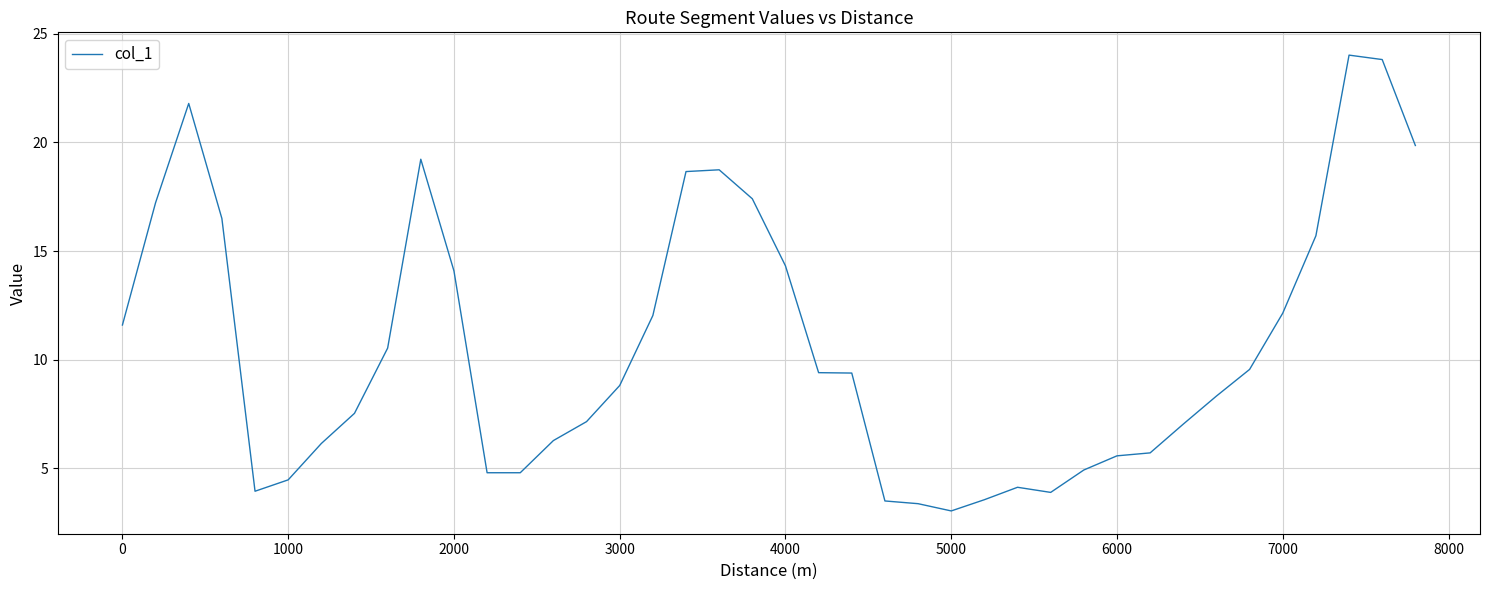

How many lines are shown in the chart?

1